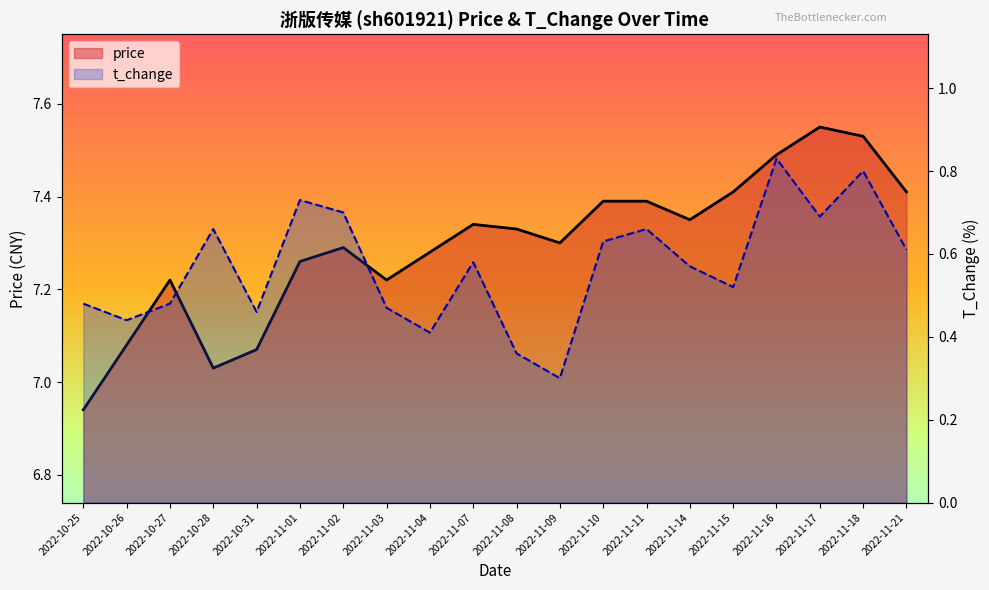

Reading left to right, what are all the values shown in this chart?

price: 6.9	7.1	7.2	7.0	7.1	7.3	7.3	7.2	7.3	7.3	7.3	7.3	7.4	7.4	7.3	7.4	7.5	7.5	7.5	7.4
t_change: 0.5	0.4	0.5	0.7	0.5	0.7	0.7	0.5	0.4	0.6	0.4	0.3	0.6	0.7	0.6	0.5	0.8	0.7	0.8	0.6